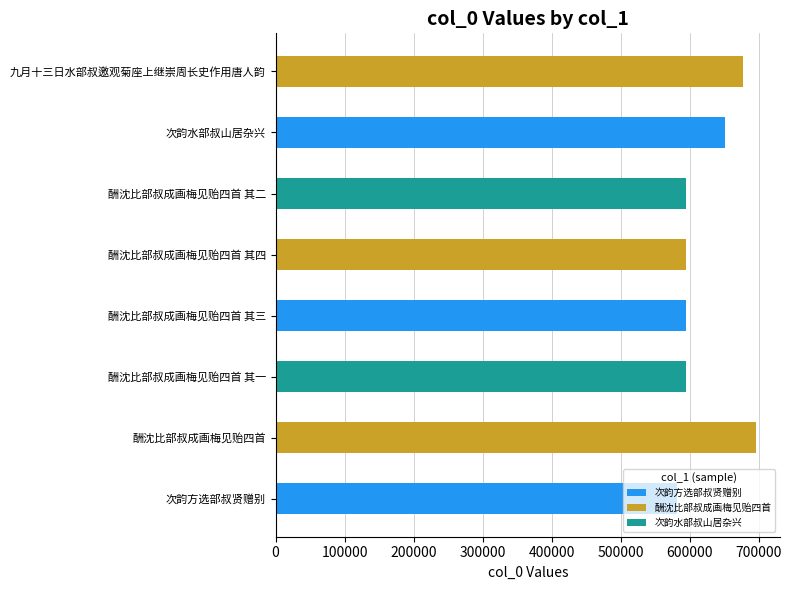

What is the label of the 1st bar from the left?

次韵方选部叔贤赠别